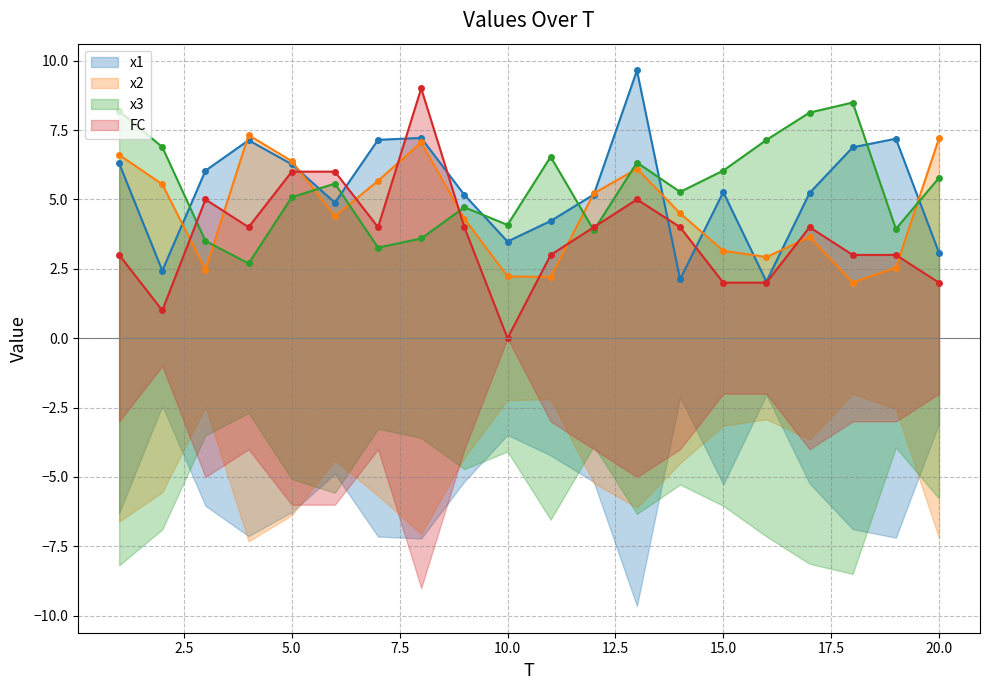

Which series has the largest total across all categories?

x3